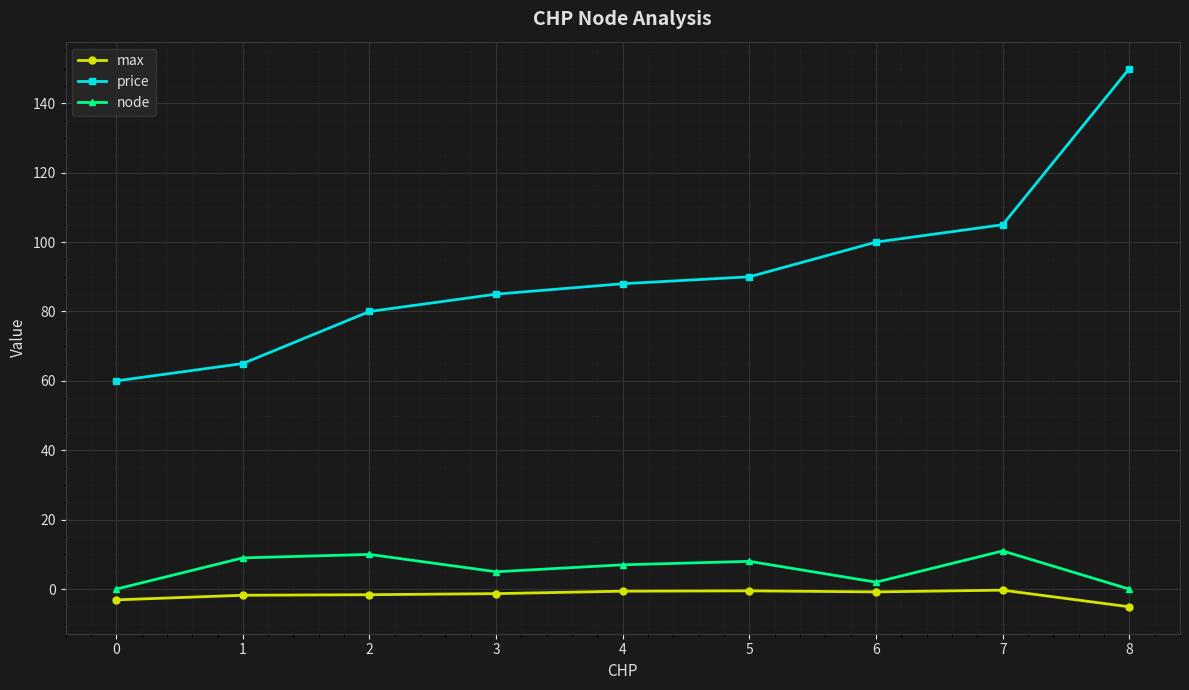

At which label is price closest to 105?

7